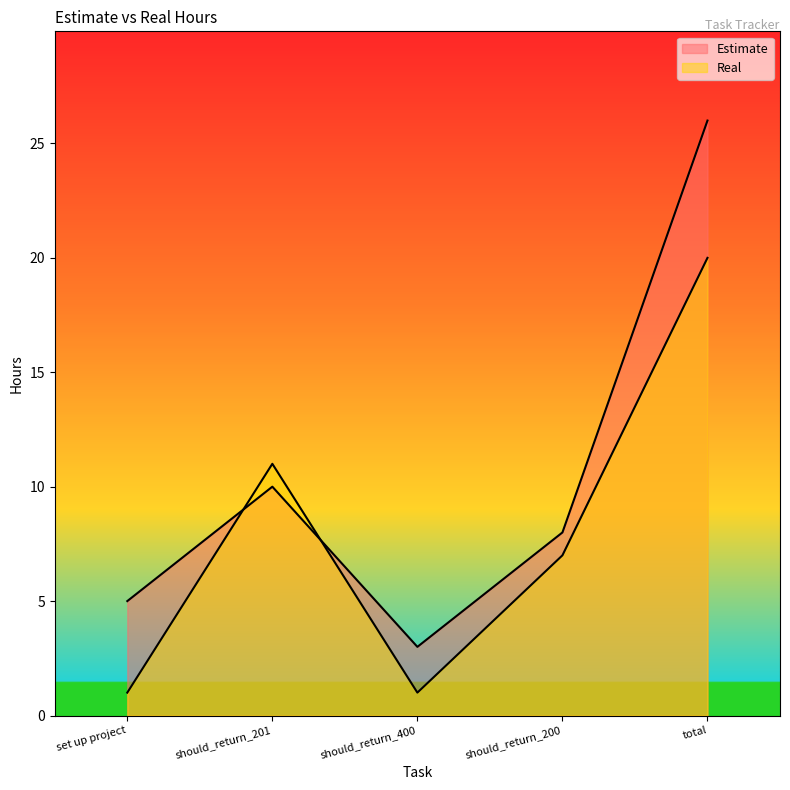

How many lines are shown in the chart?

2